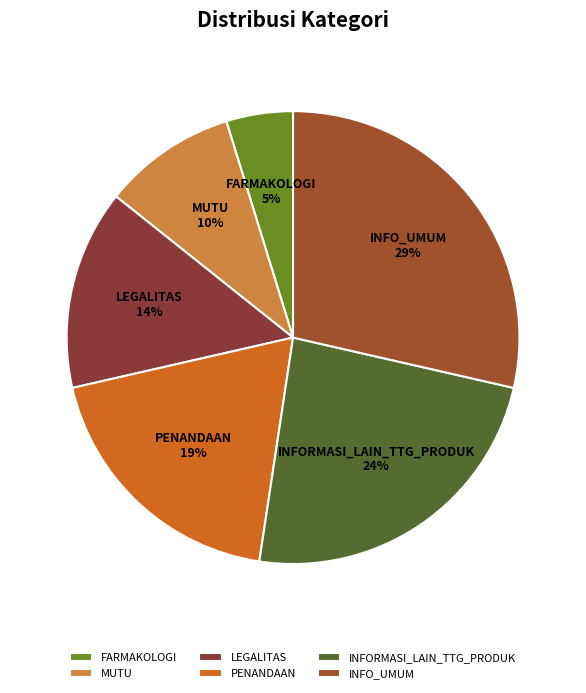

To the nearest percent, what is the difference between the PENANDAAN and LEGALITAS slice percentages?

5%